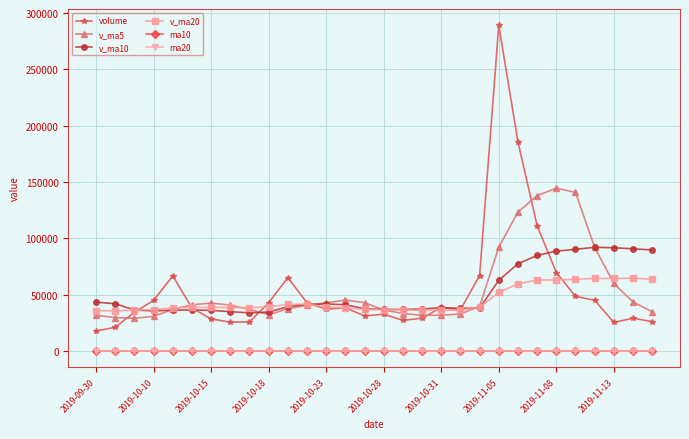

What is the value of the v_ma5 point at the 28th from the left?

59925.8